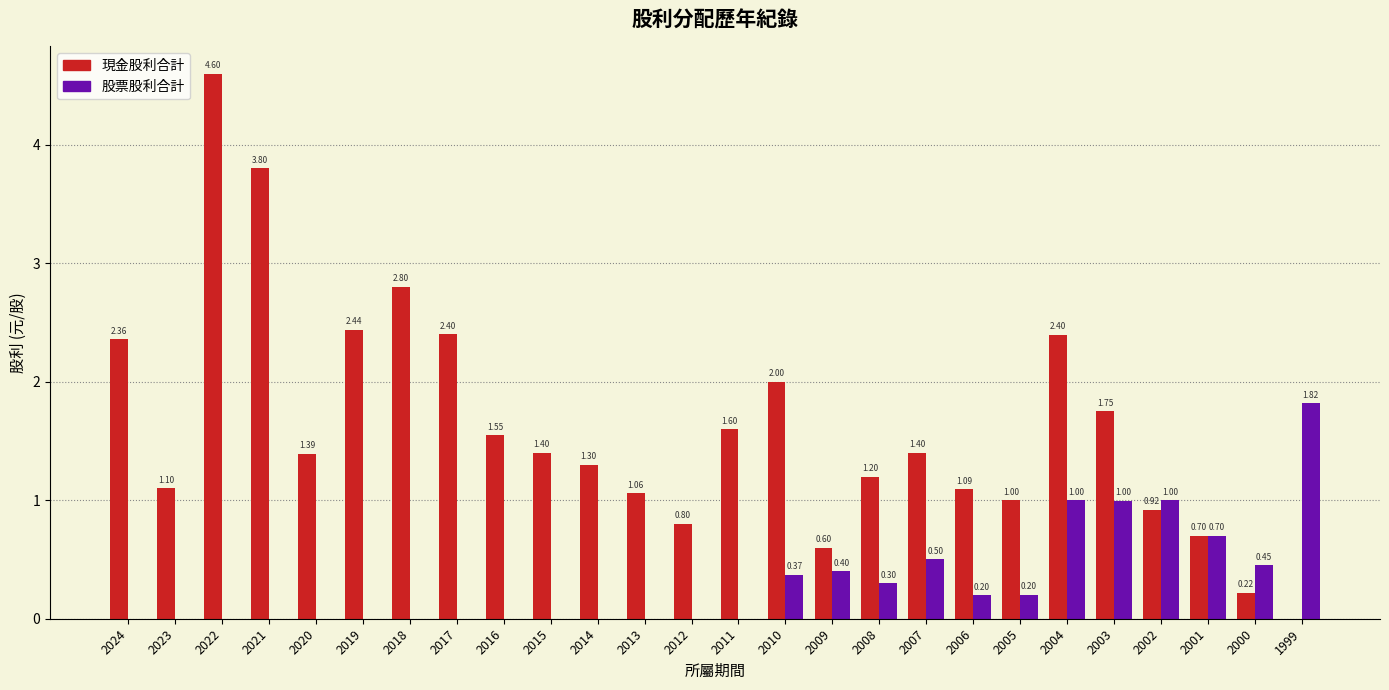

What is the sum of all 股票股利合計 values?

7.9